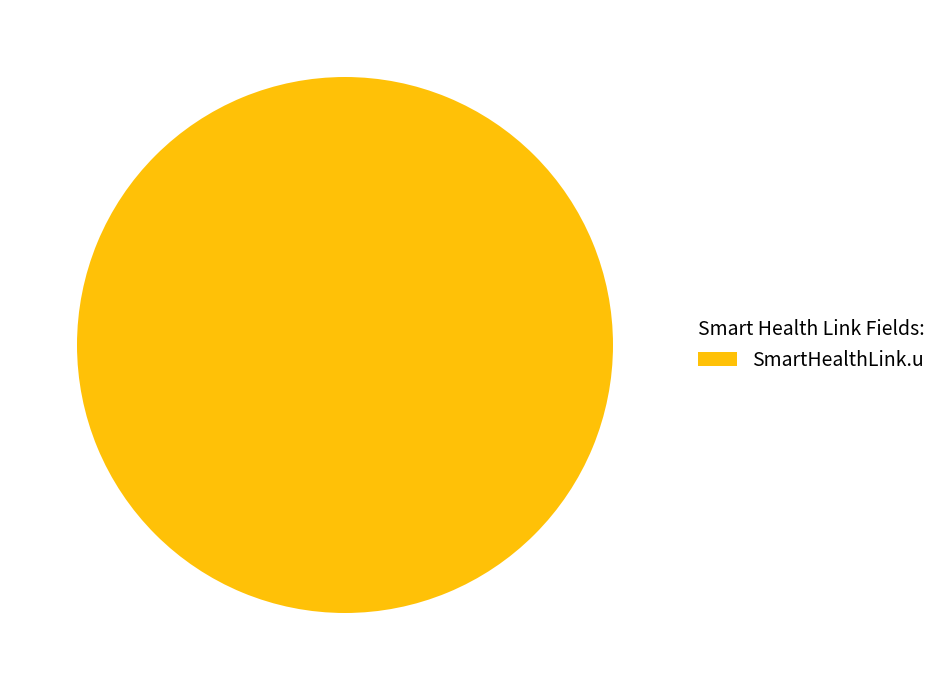

Which category accounts for the majority?

SmartHealthLink.u